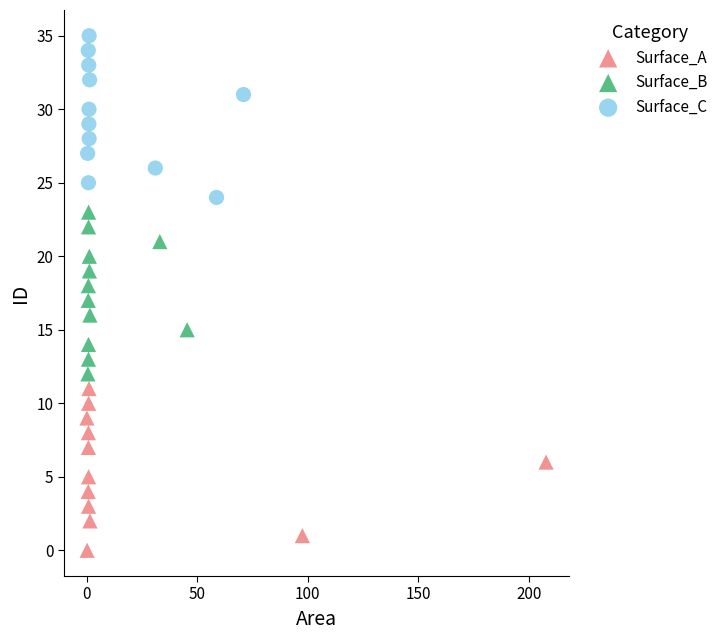

Which series contains the lowest Y value?

Surface_A